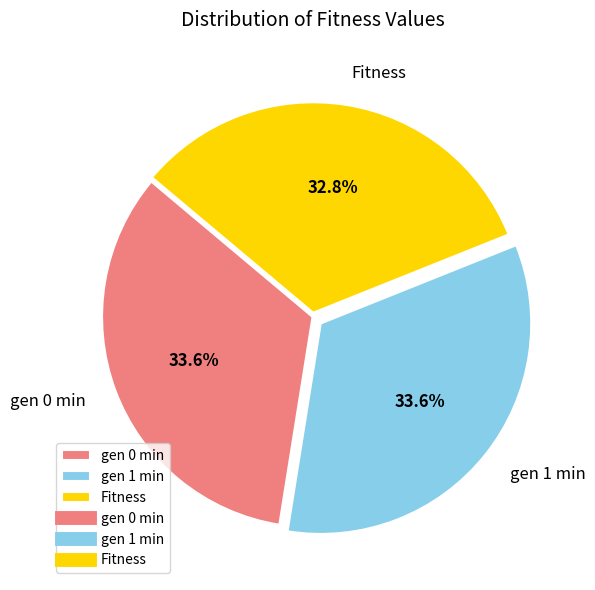

Which has a higher value, Fitness or gen 1 min?

gen 1 min